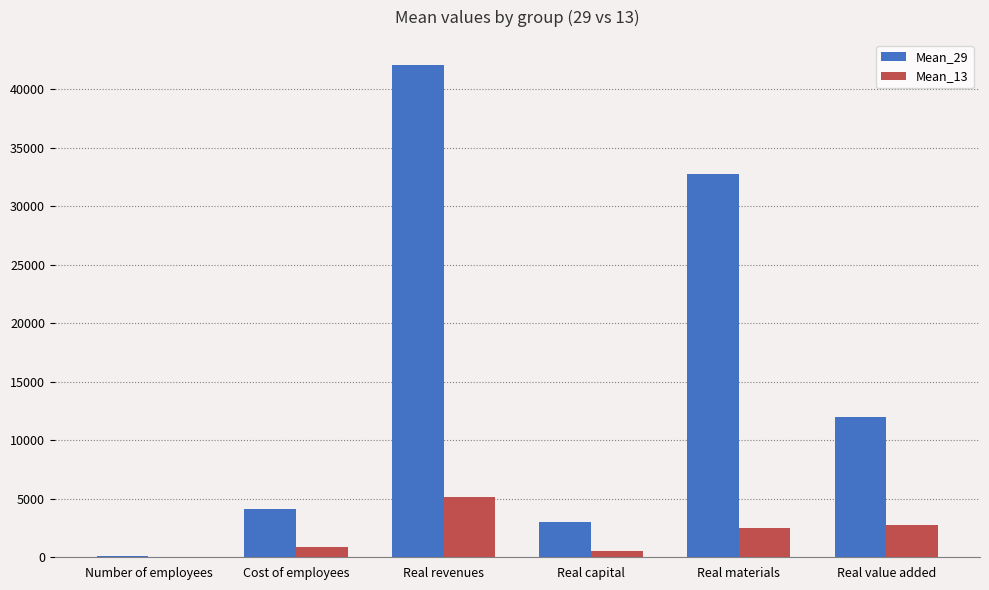

Are the bars grouped side by side (vs. stacked)?

Yes